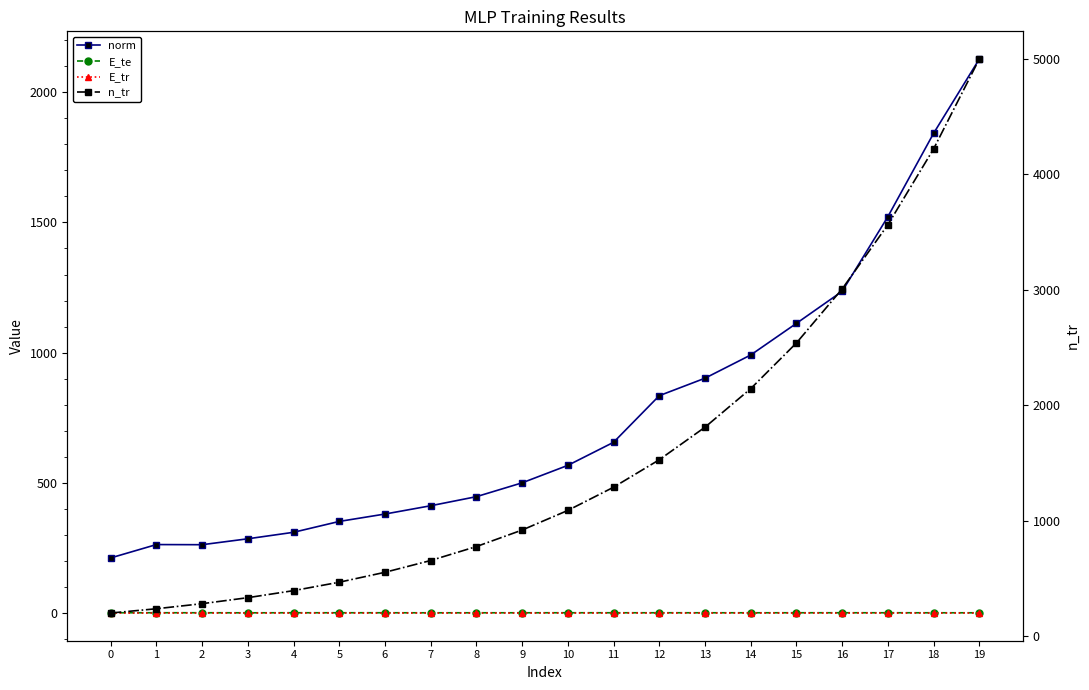

True or false: norm and E_tr cross at least once.

False